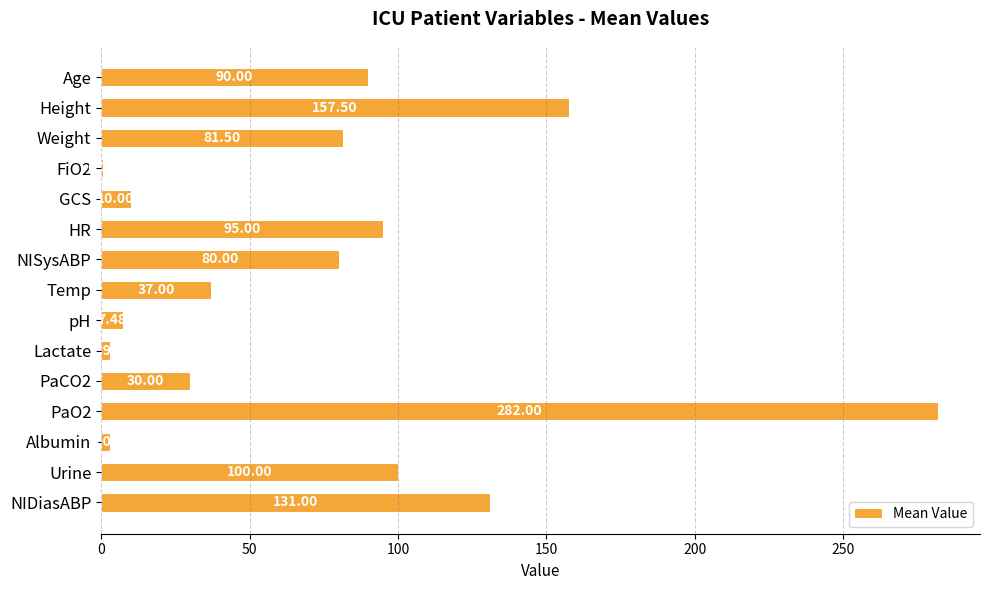

What is the change in value from Weight to NIDiasABP?

+49.5